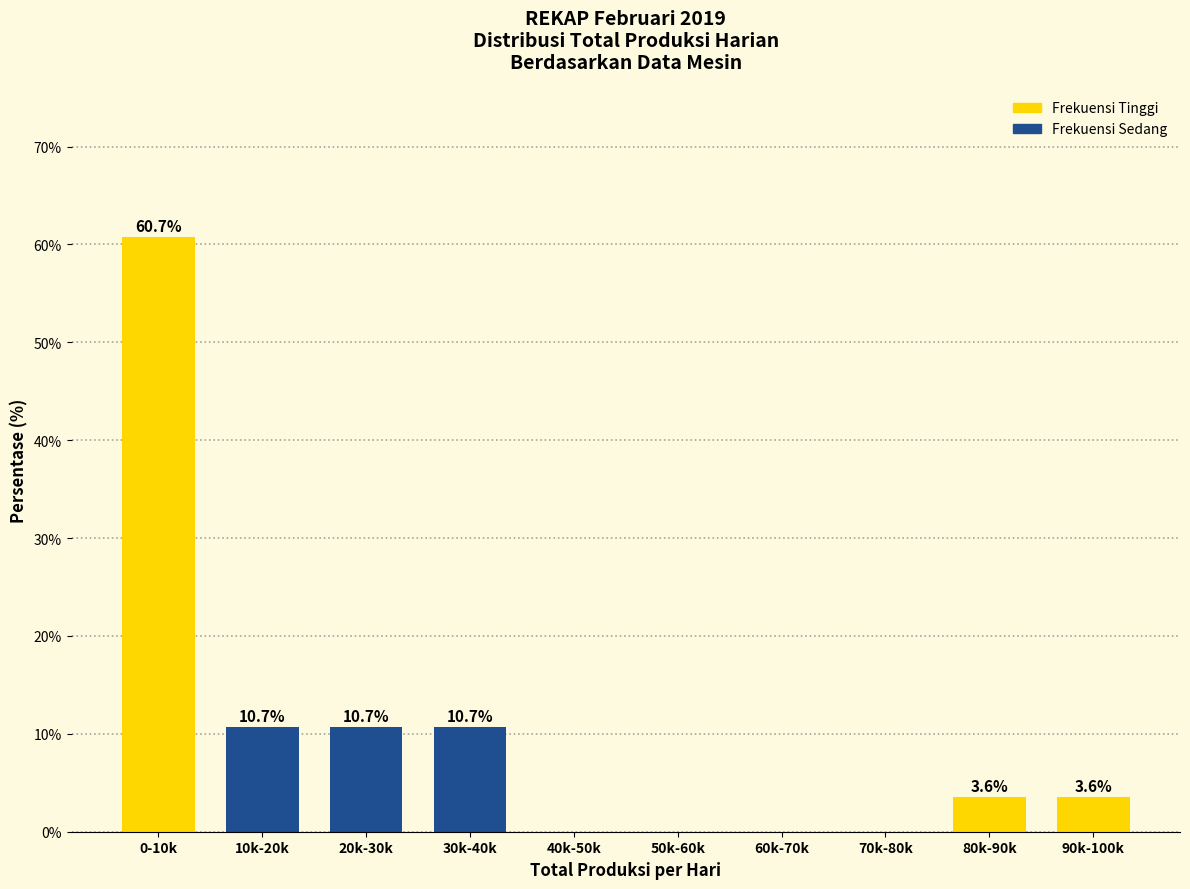

Reading left to right, what are all the values shown in this chart?

0-10k=60.7	10k-20k=10.7	20k-30k=10.7	30k-40k=10.7	40k-50k=0.0	50k-60k=0.0	60k-70k=0.0	70k-80k=0.0	80k-90k=3.6	90k-100k=3.6